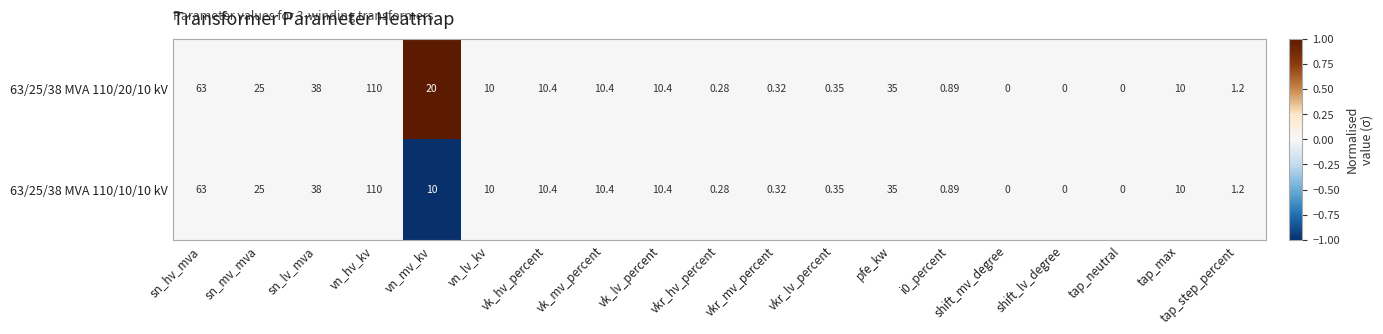

What is the minimum value shown in the chart?

0.0